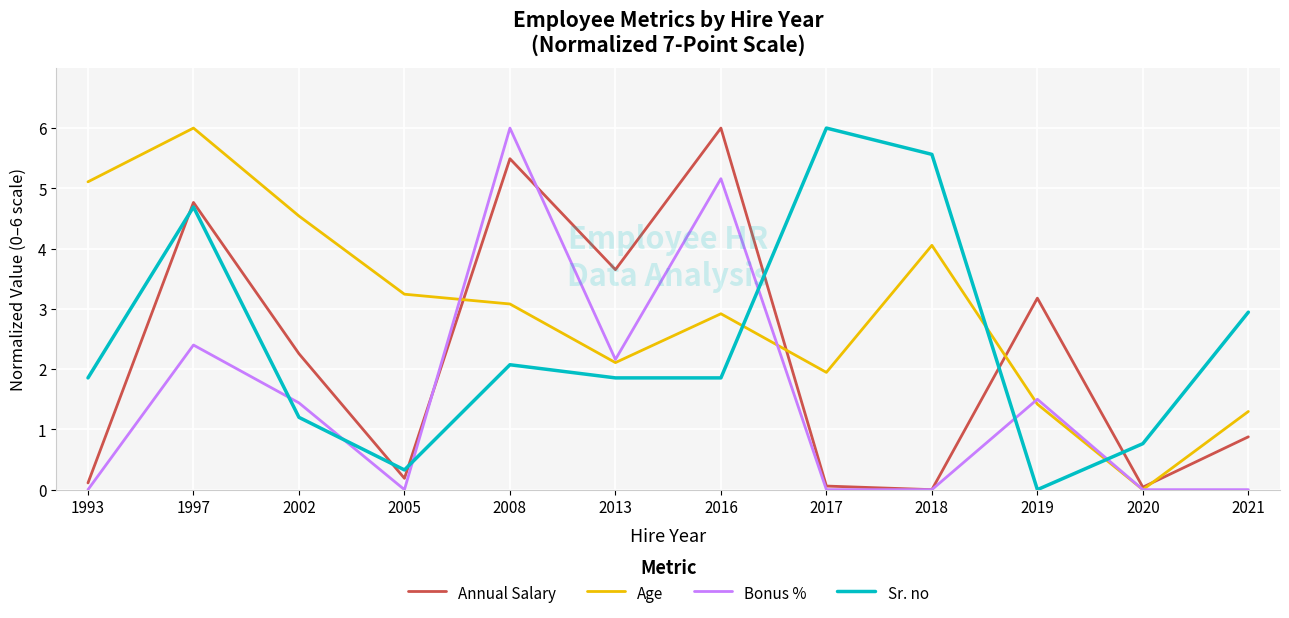

At which label does Annual Salary reach its peak?

2016